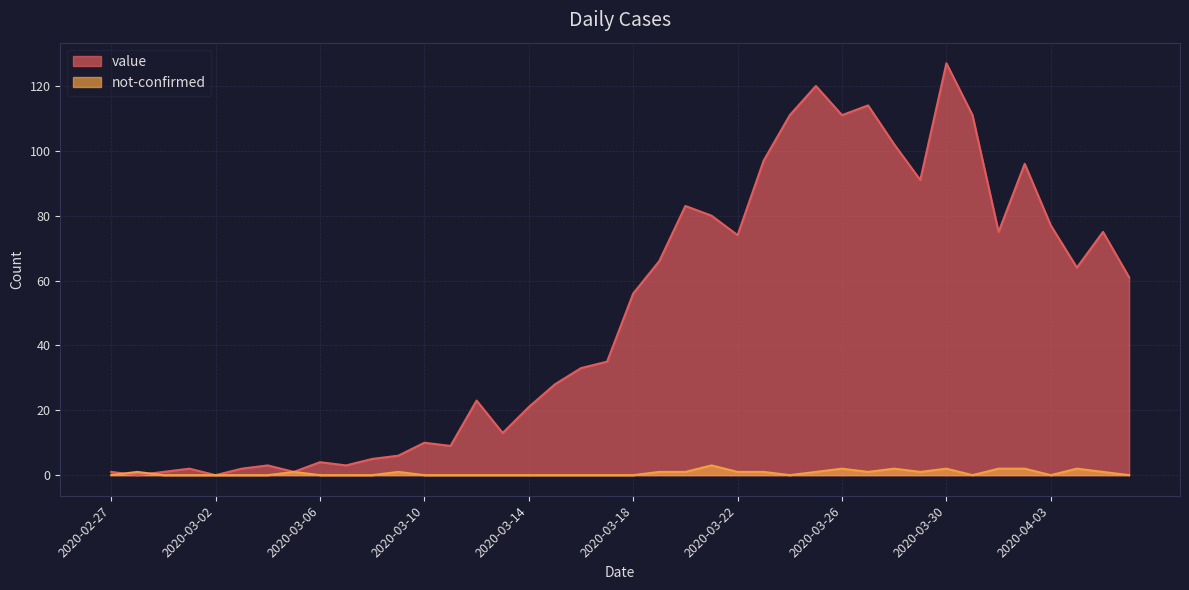

What is the total value across all series at 2020-04-04?

66